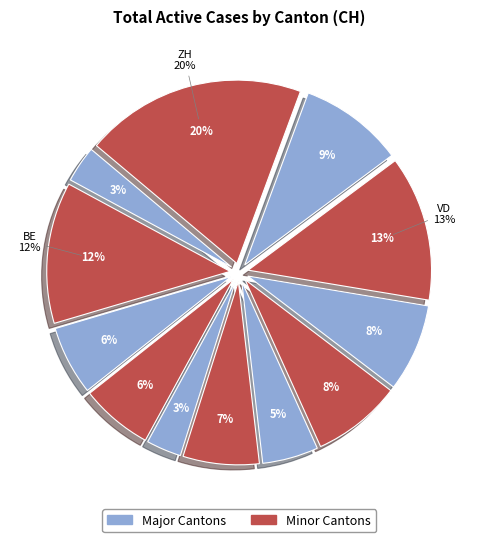

What percentage is the SG slice, to the nearest percent?

8%